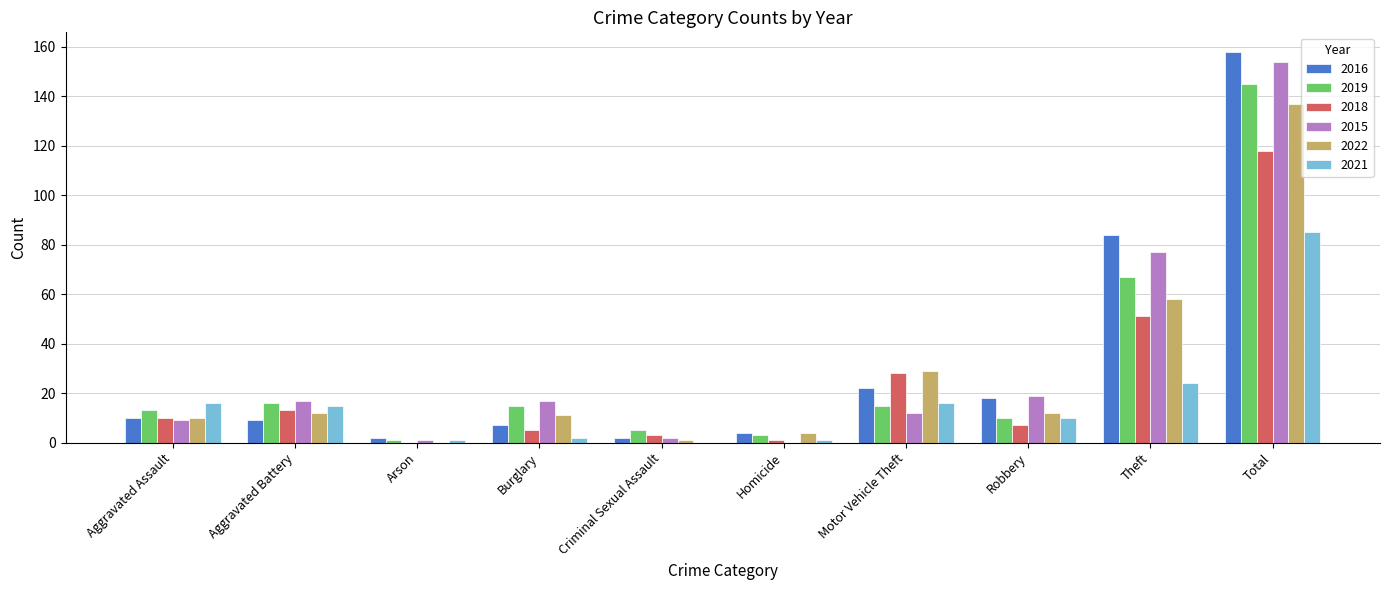

Which series changed the most between Arson and Robbery?

2015